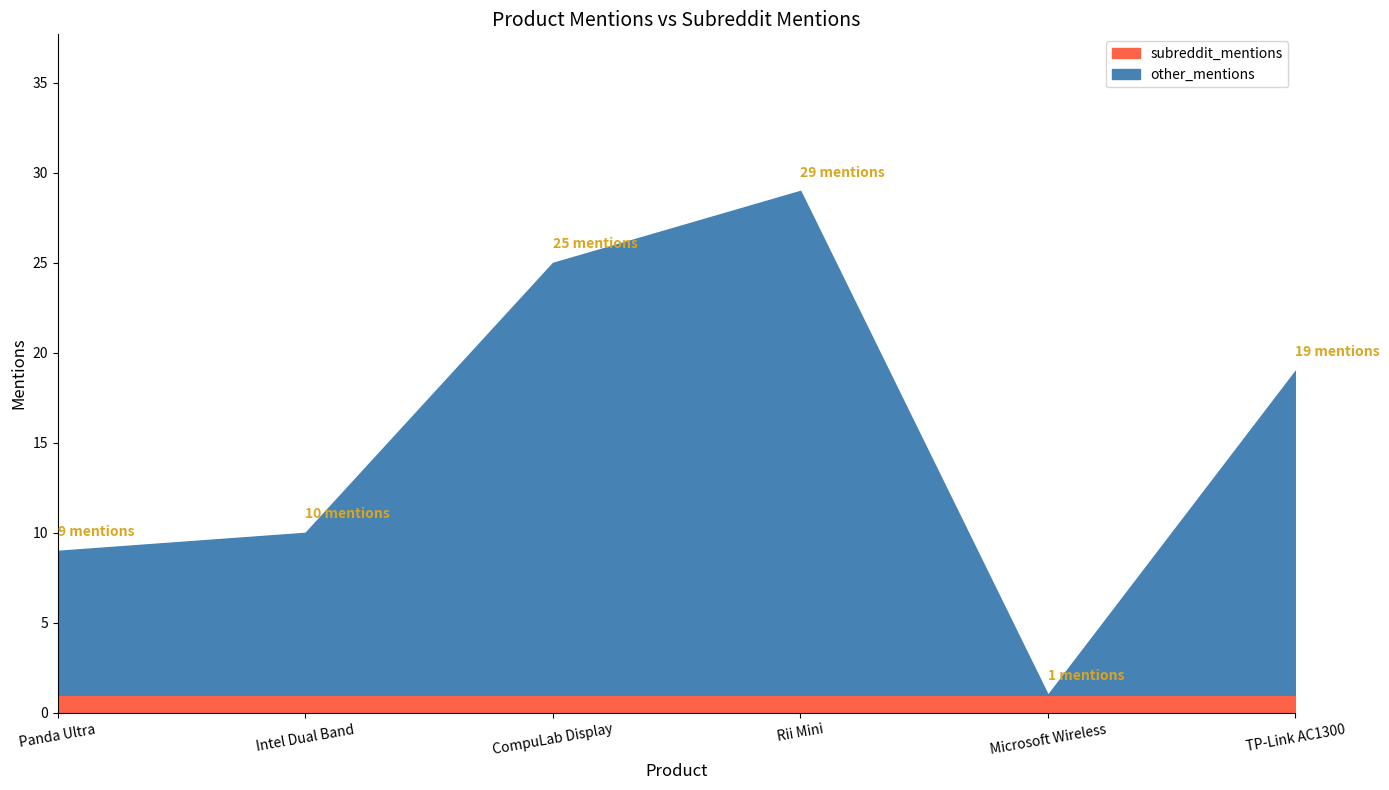

What are all the series names shown in the legend?

subreddit_mentions, other_mentions